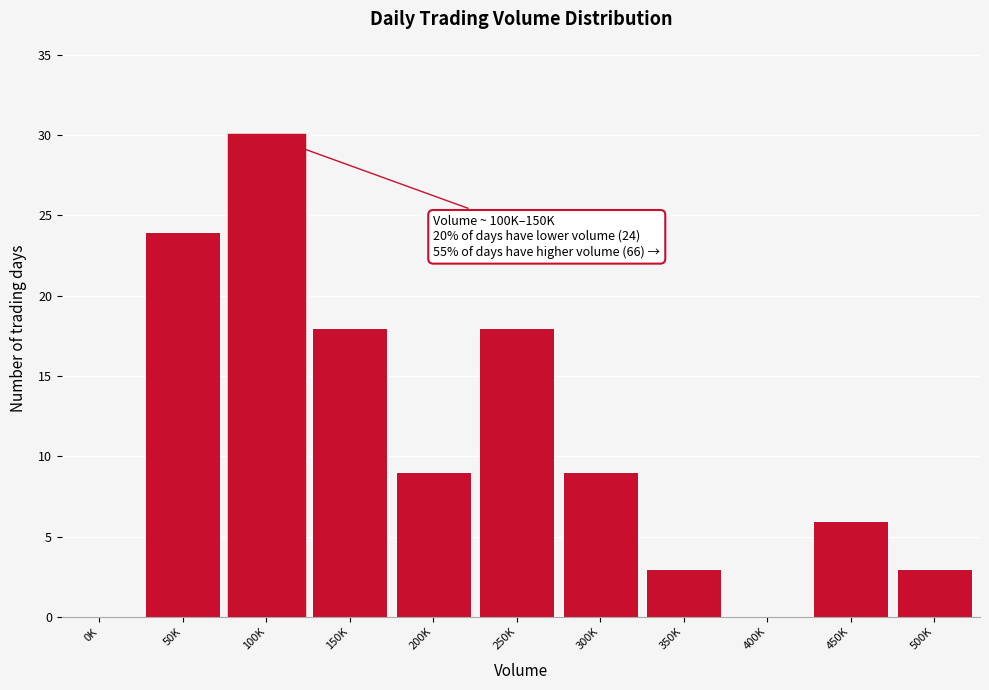

Reading left to right, extract all data points from this chart.

0K=0	50K=24	100K=30	150K=18	200K=9	250K=18	300K=9	350K=3	400K=0	450K=6	500K=3